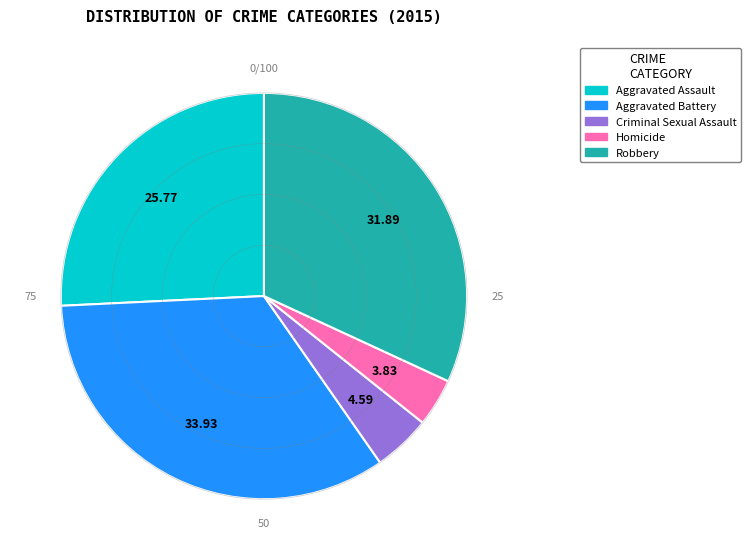

Rank the categories by value from lowest to highest.

Homicide, Criminal Sexual Assault, Aggravated Assault, Robbery, Aggravated Battery